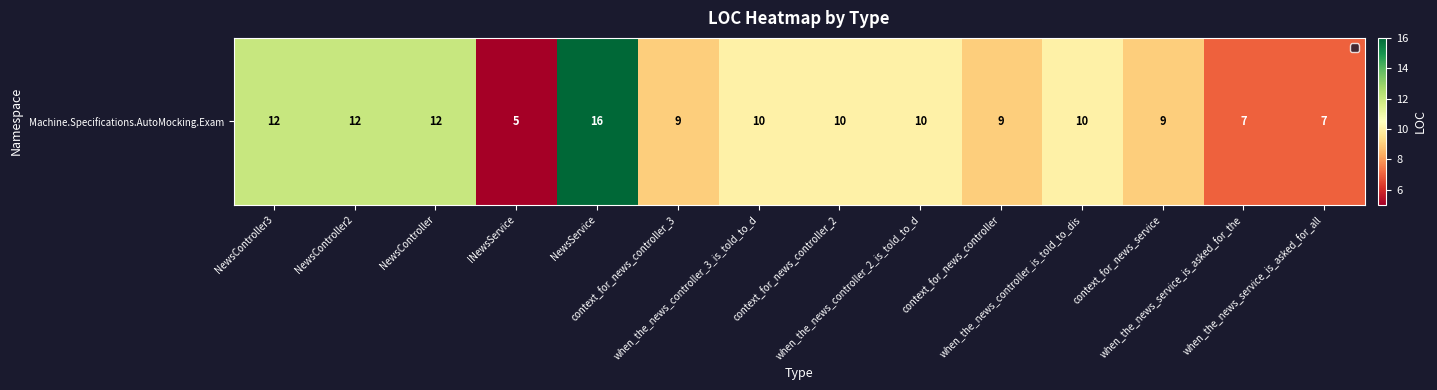

How many values exceed 10?

4